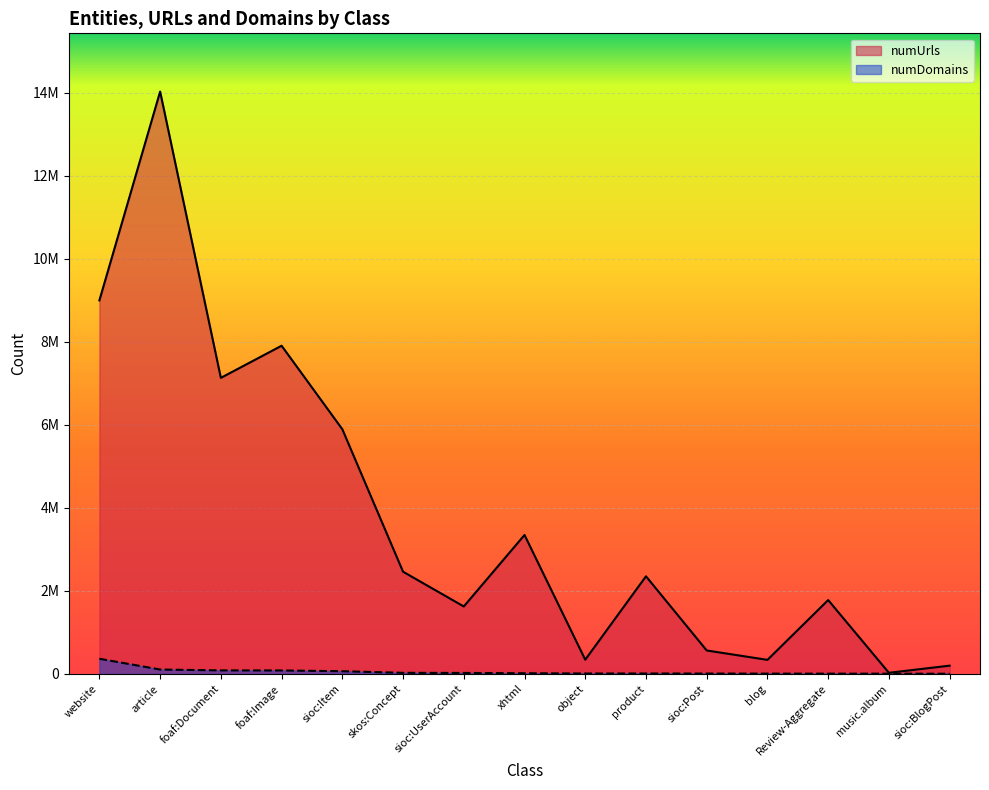

What is the value of the numDomains point at the 12th from the left?

7397